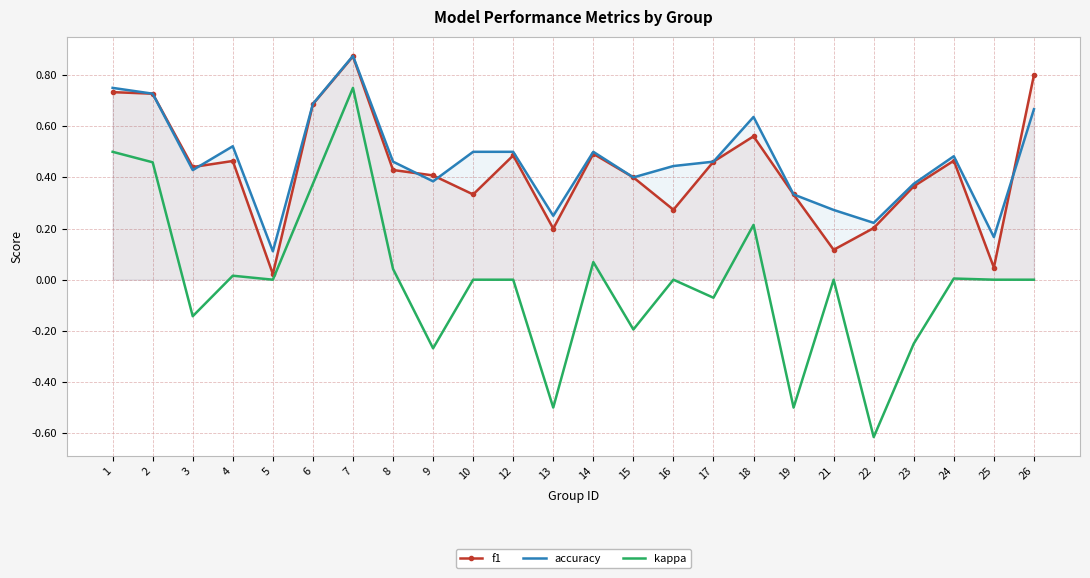

What is the smallest value displayed?

-0.6